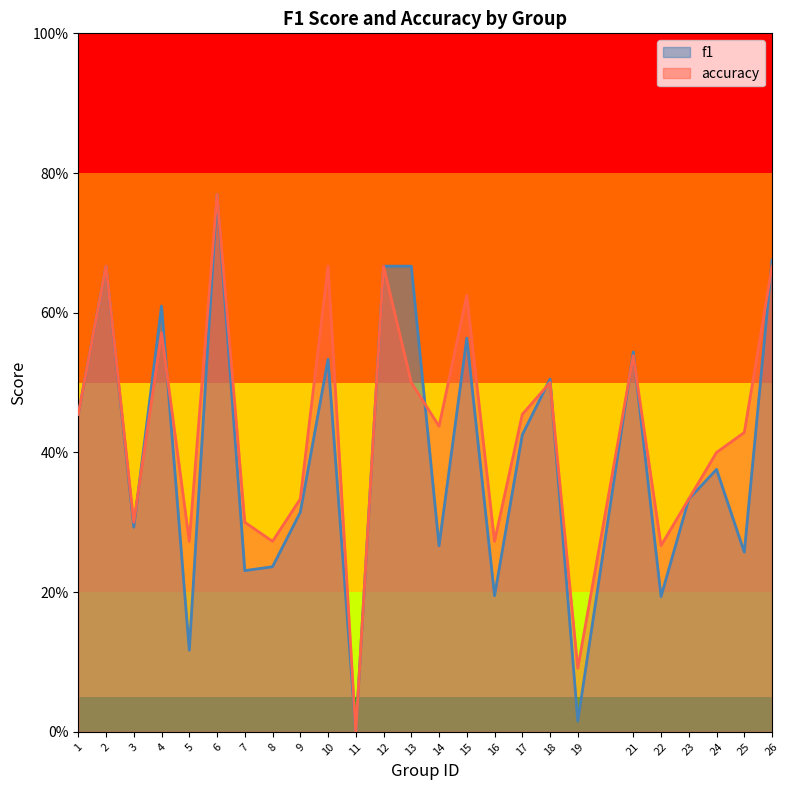

What is the maximum value for f1?

0.8